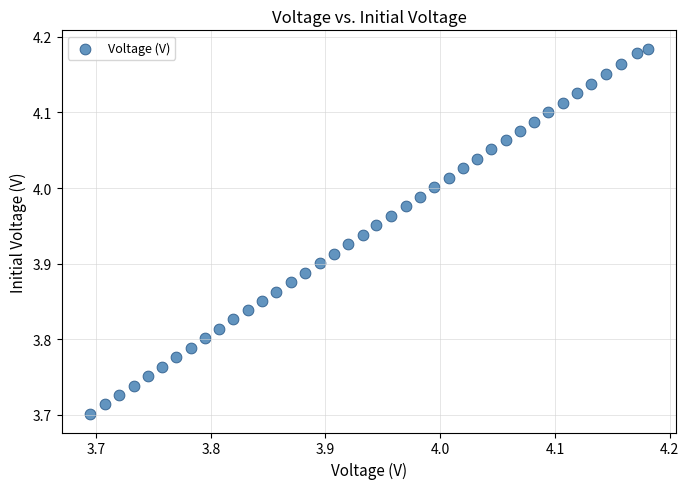

What is the range of Y values (max minus min)?

0.5